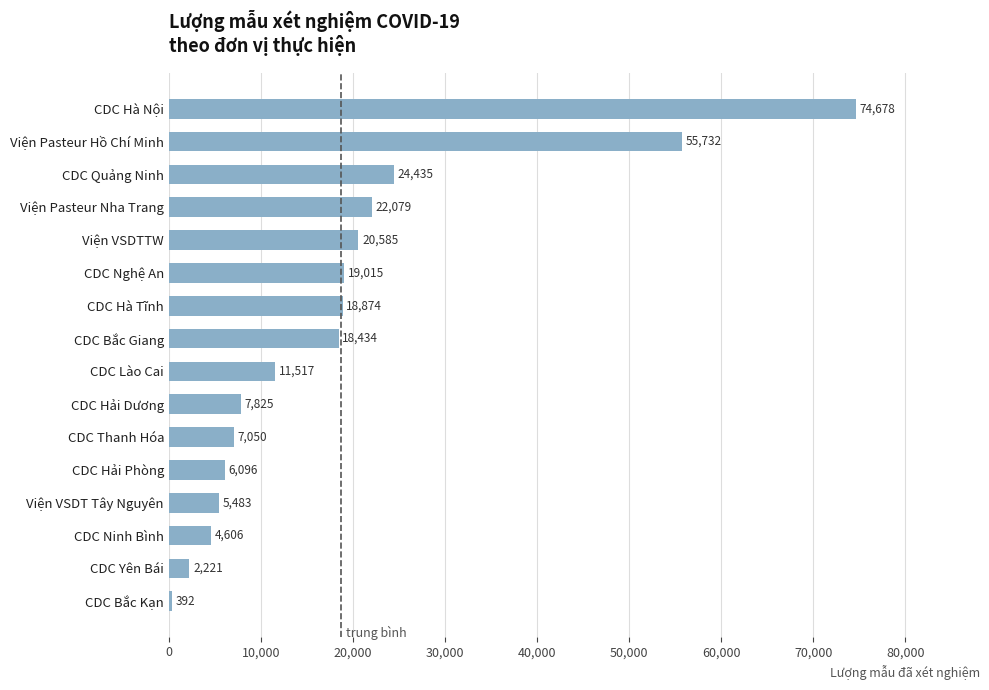

What is the difference between the maximum and minimum values?

74286